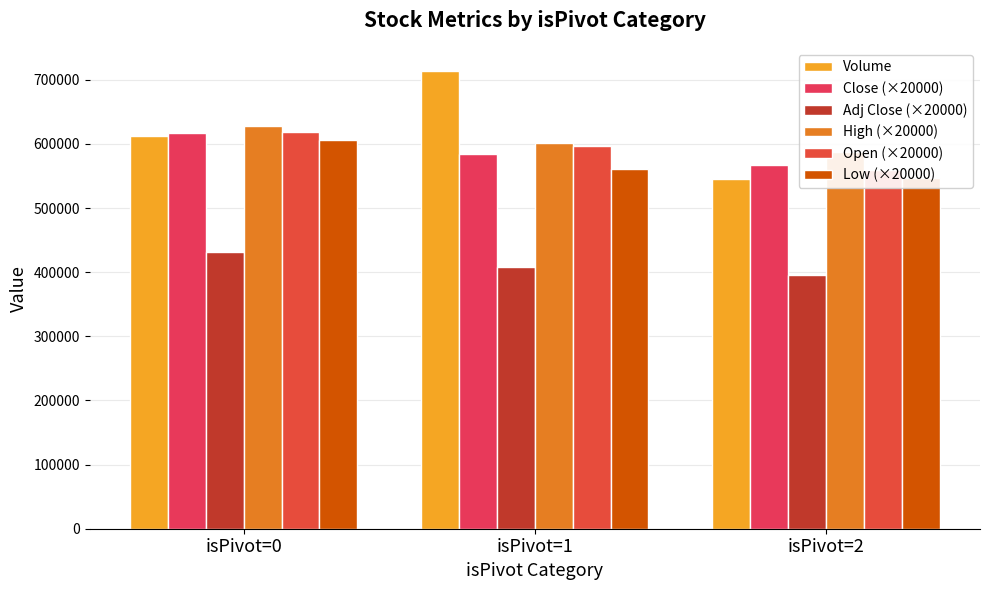

At which label is Low (×20000) closest to 576000?

isPivot=1